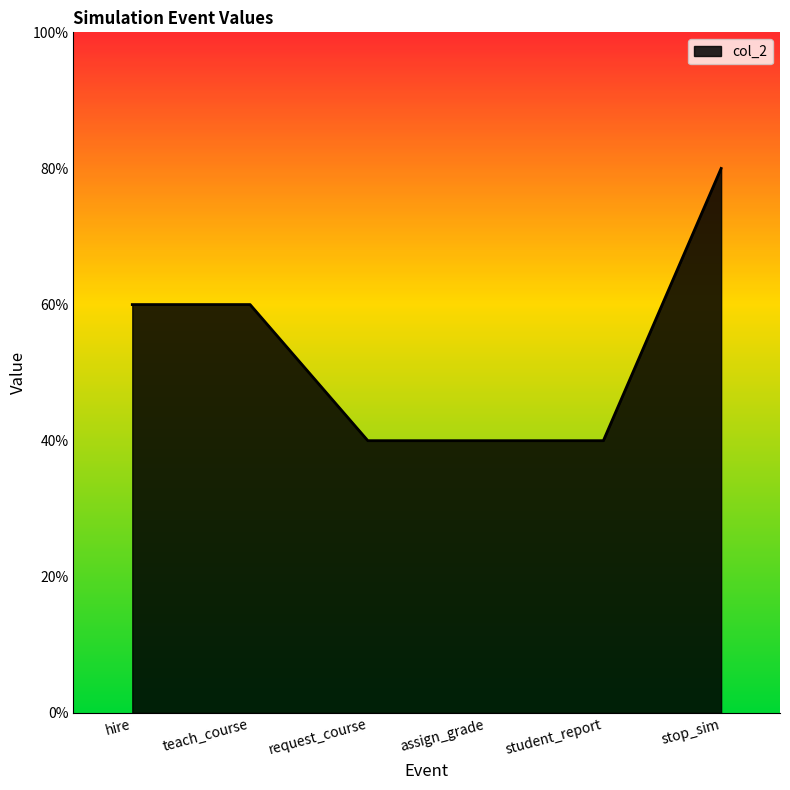

What position from the left is request_course?

3